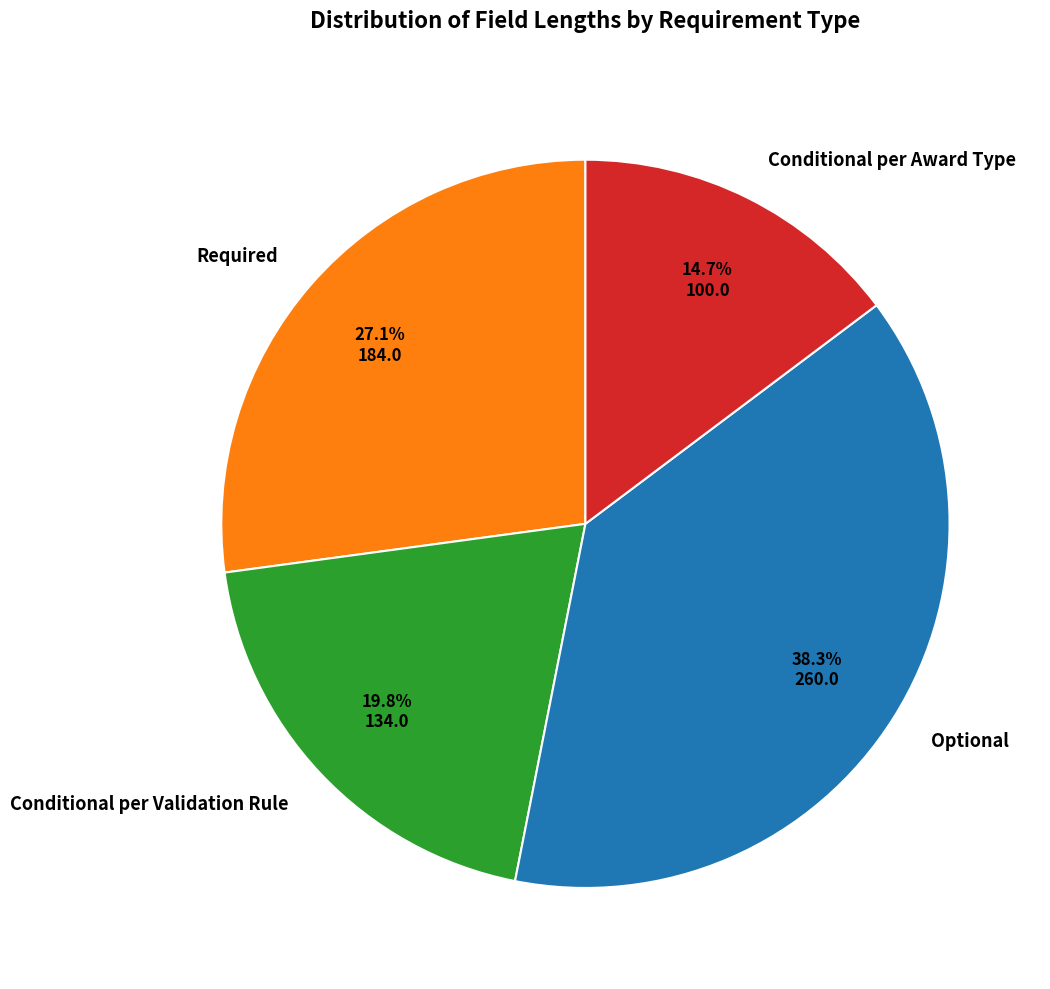

Does Optional account for over 50% of the chart?

No